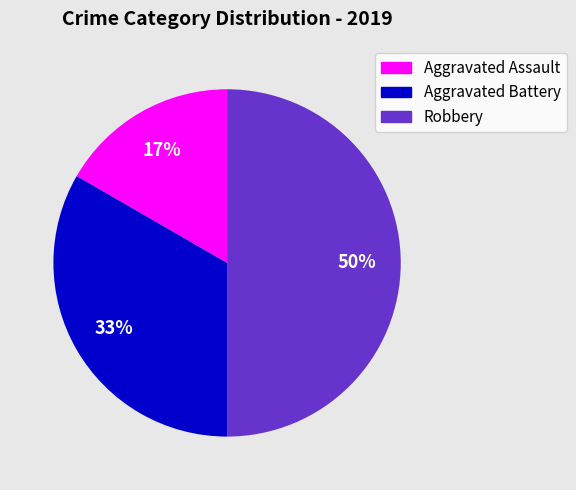

Is it true that Aggravated Battery is 21% of the pie?

False